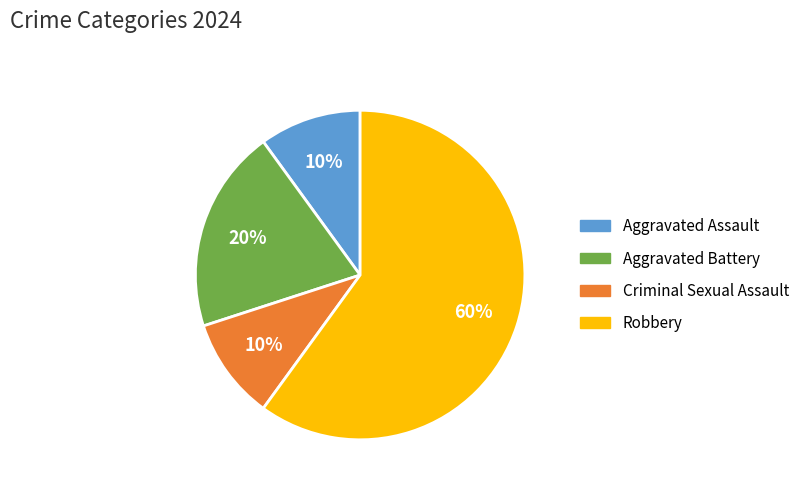

Which slice represents more than half of the pie?

Robbery